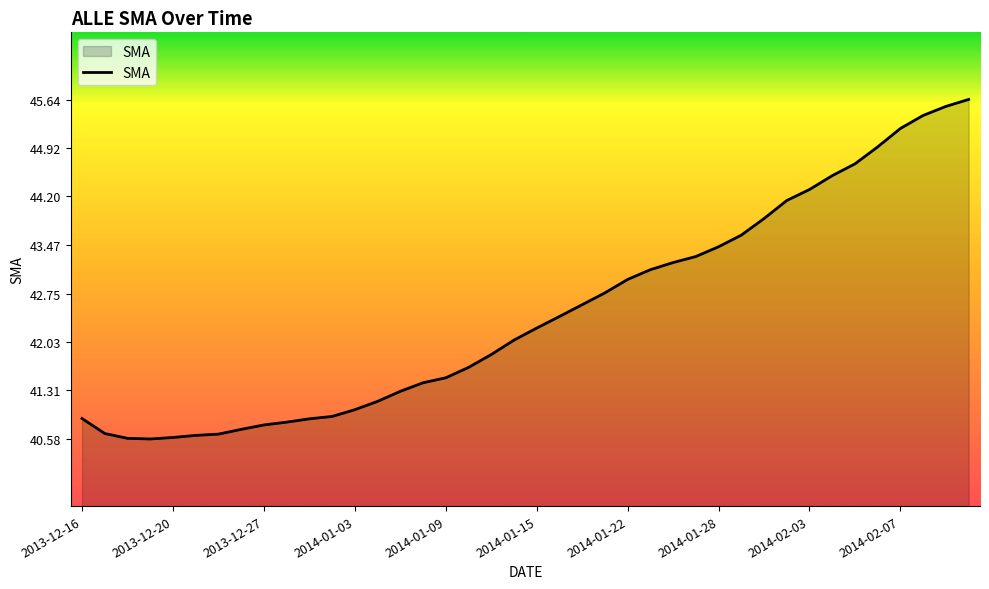

What is the smallest value displayed?

40.6